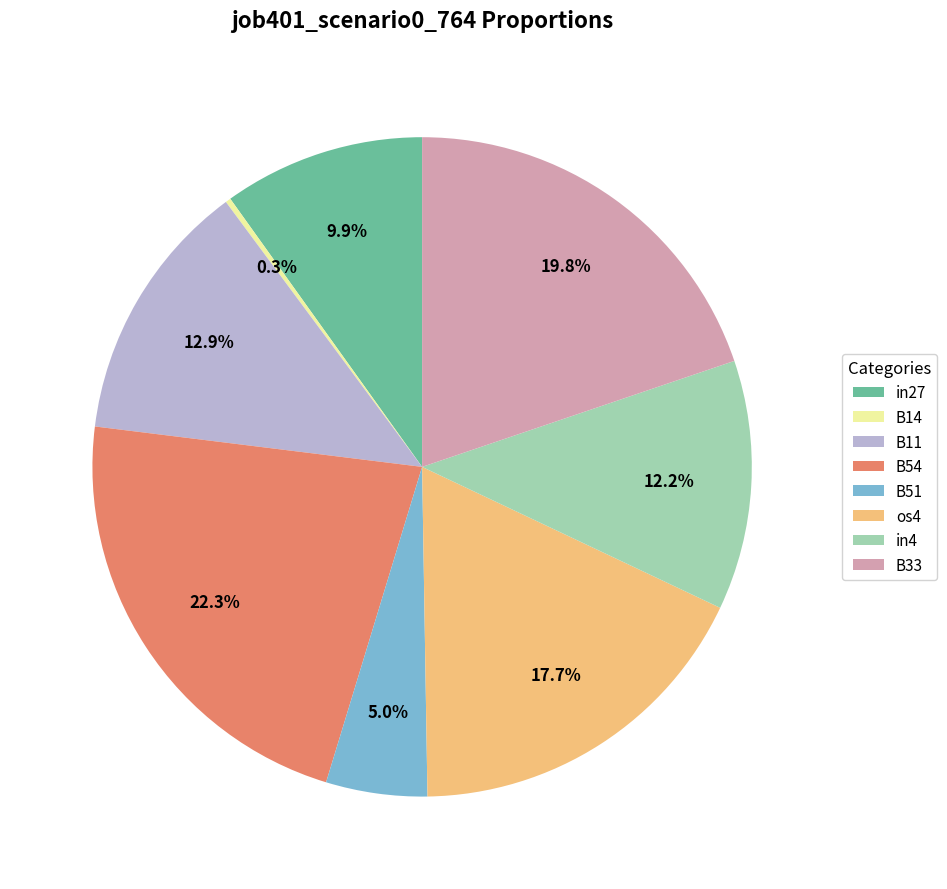

Which has a higher value, in4 or B33?

B33